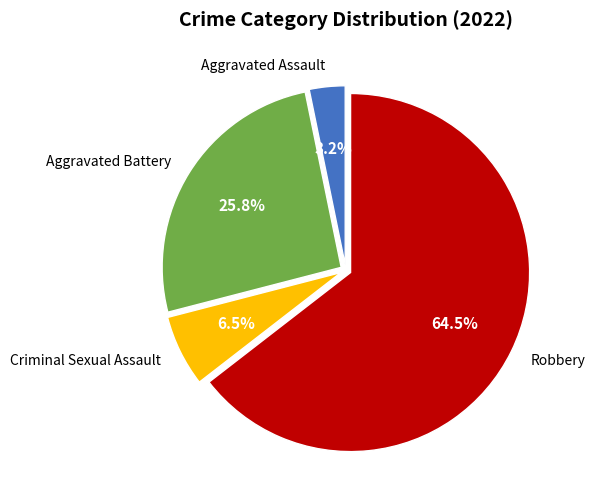

How many slices are in this pie chart?

4